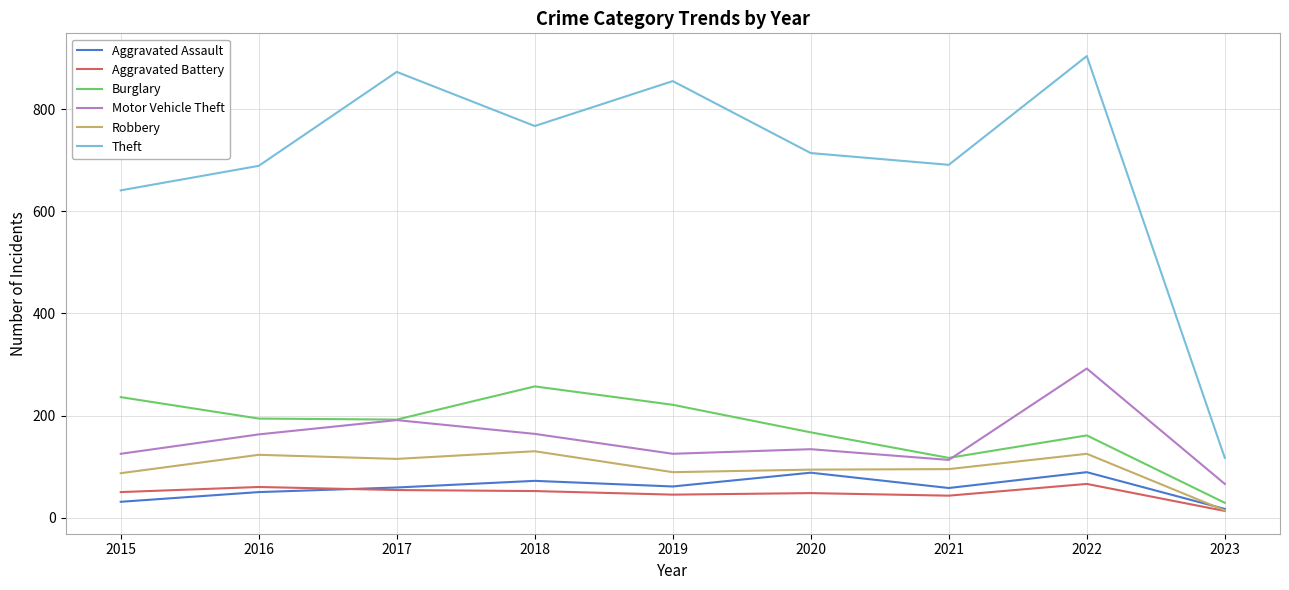

Which category has the lowest value in the Aggravated Battery series?

2023